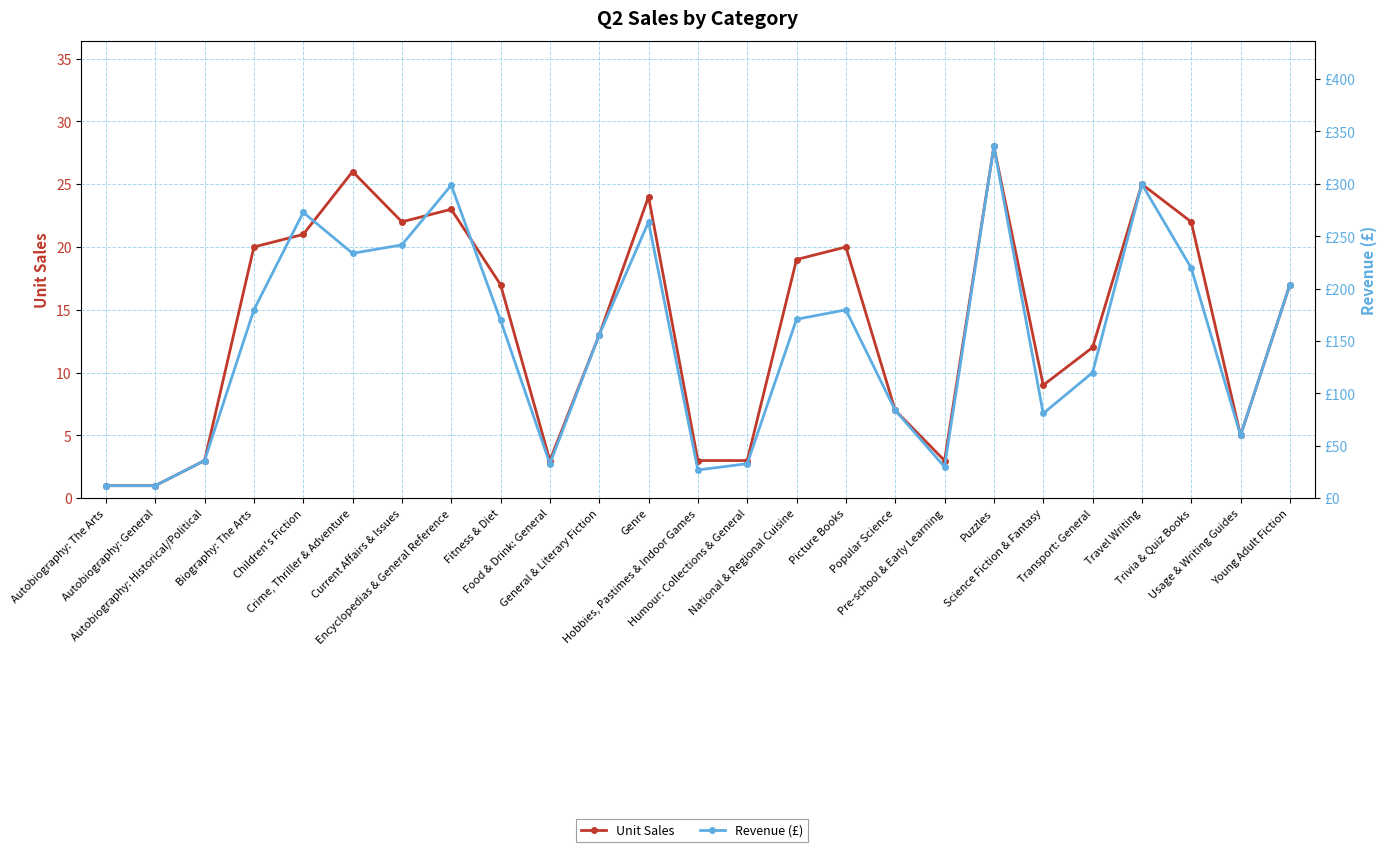

Which series has the widest spread of values?

Revenue (£)